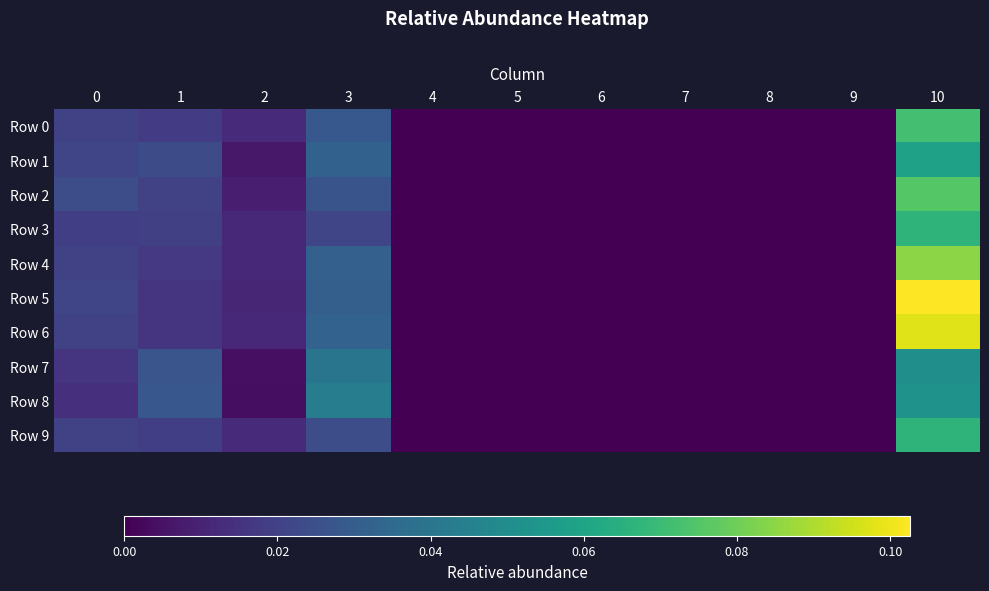

Which series has the widest spread of values?

Row 5